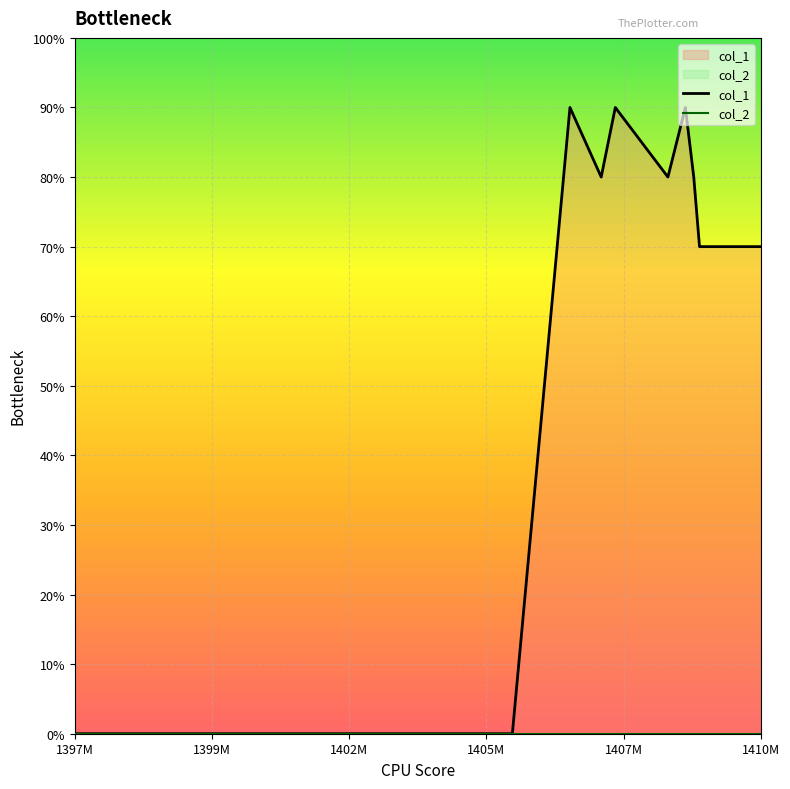

Does the chart display data point markers on the line(s)?

No